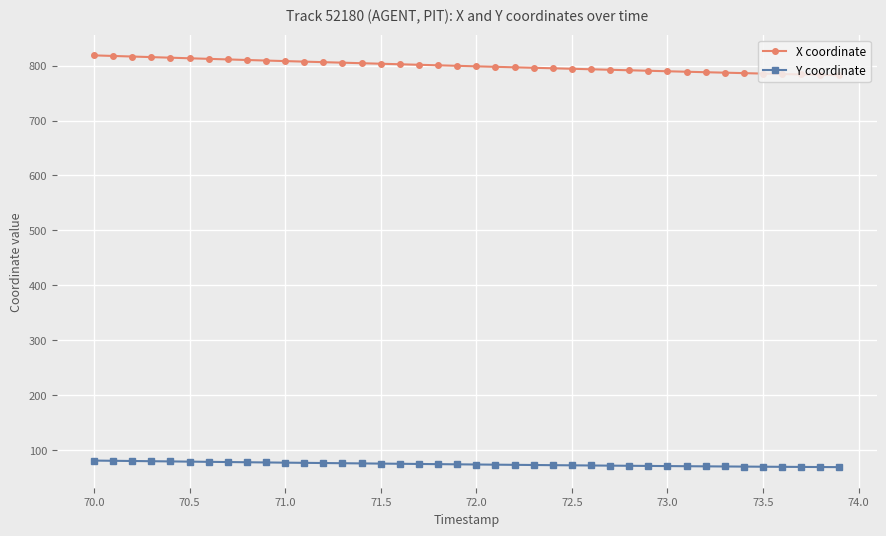

True or false: Y coordinate and X coordinate cross at least once.

False